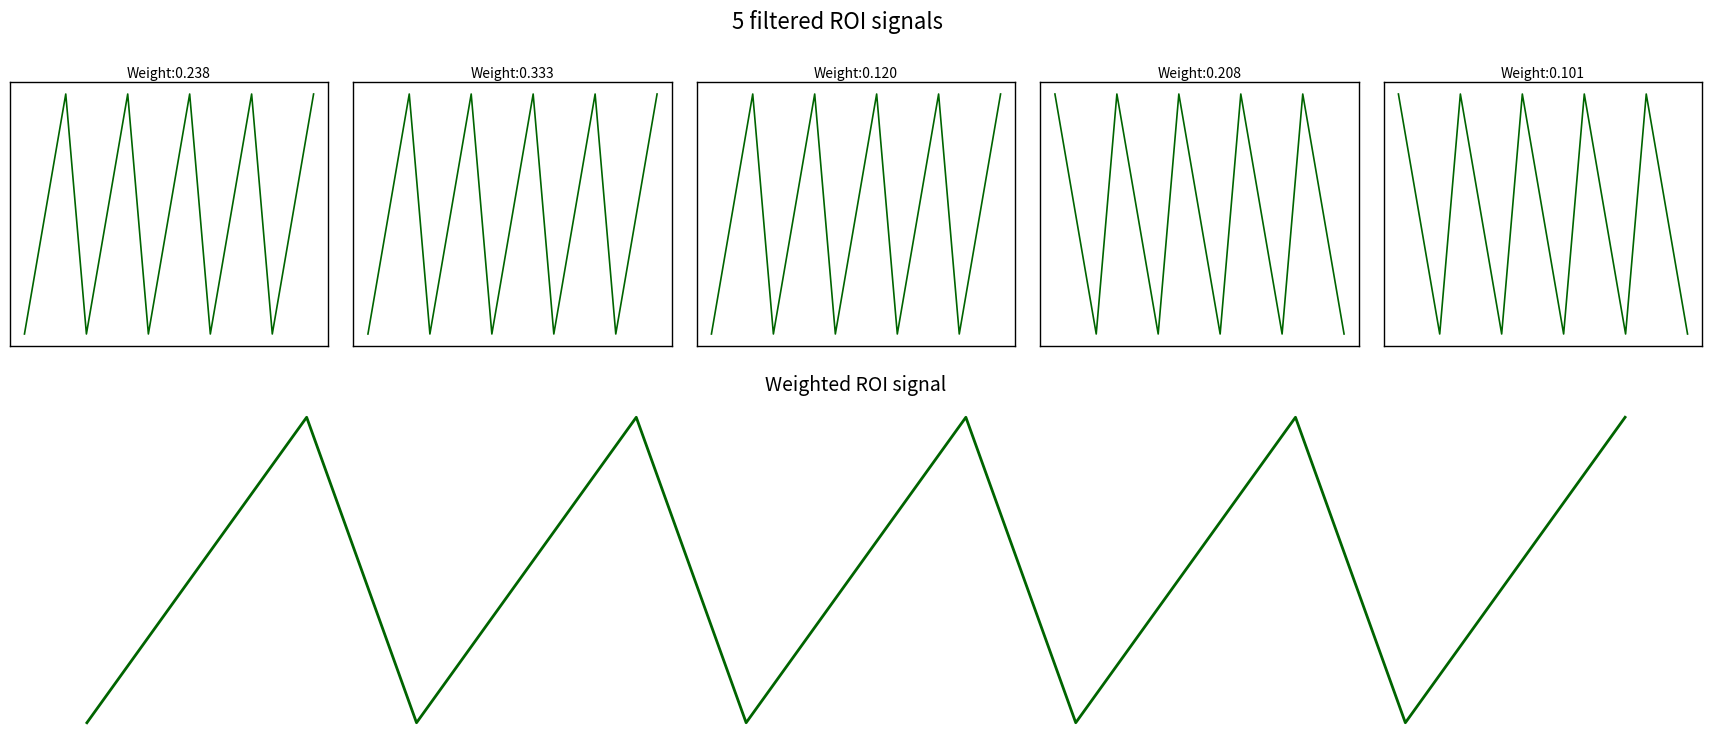

List the labels in order of col_10 value, largest first.

2, 5, 8, 11, 14, 1, 4, 7, 10, 13, 0, 3, 6, 9, 12